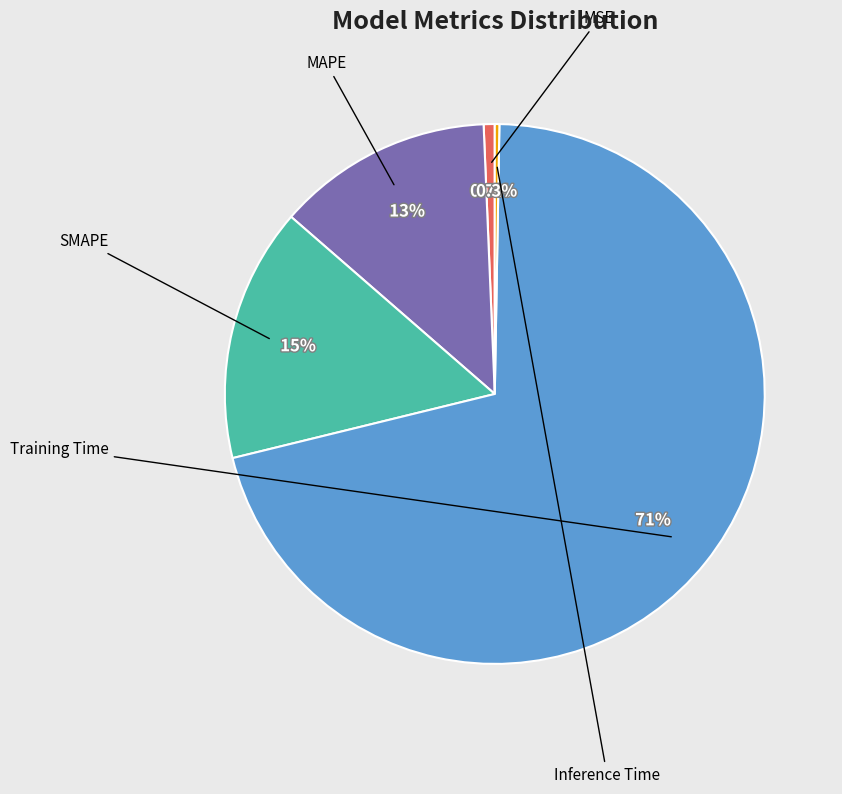

Does any single category account for the majority?

Yes